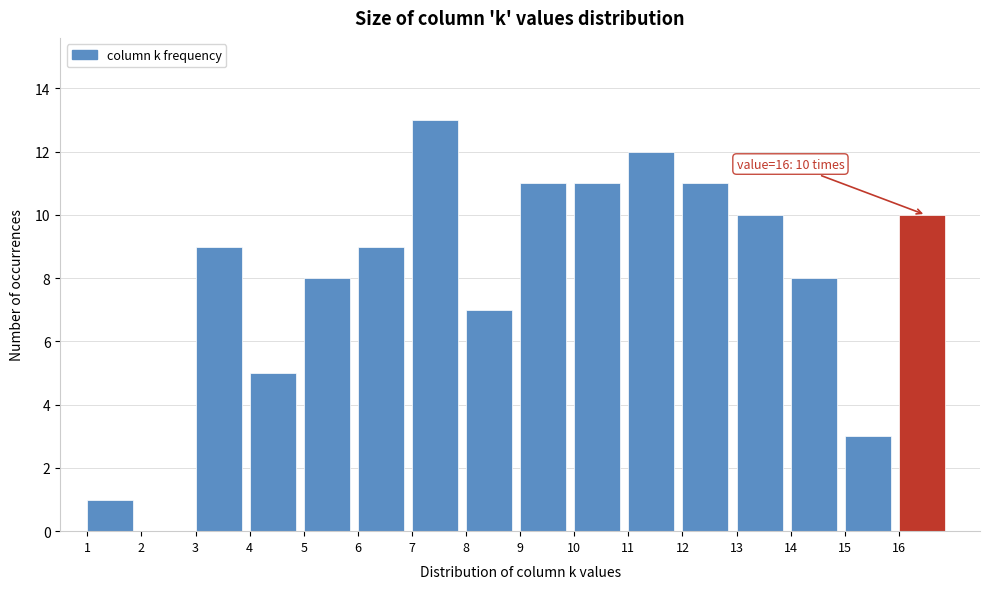

Over which range of the x-axis is the bar tallest?

7 to 8